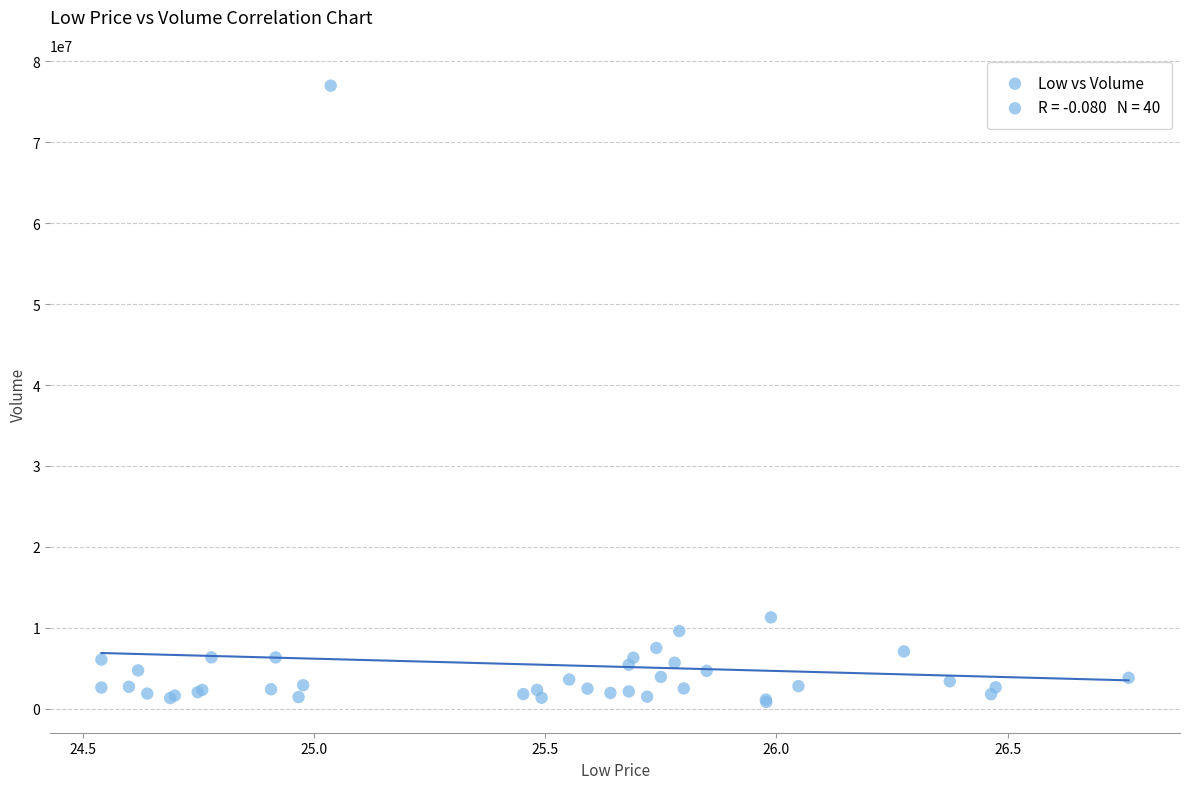

What Y value in the scatter plot is closest to 38924150?

11289900